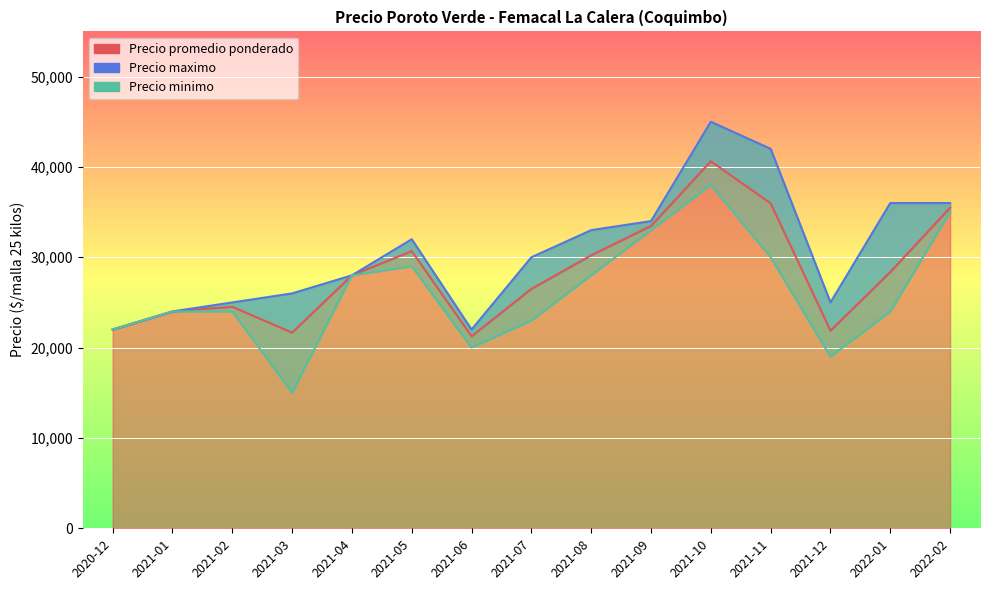

Is it true that Precio promedio ponderado equals 10792 at 2021-07?

False